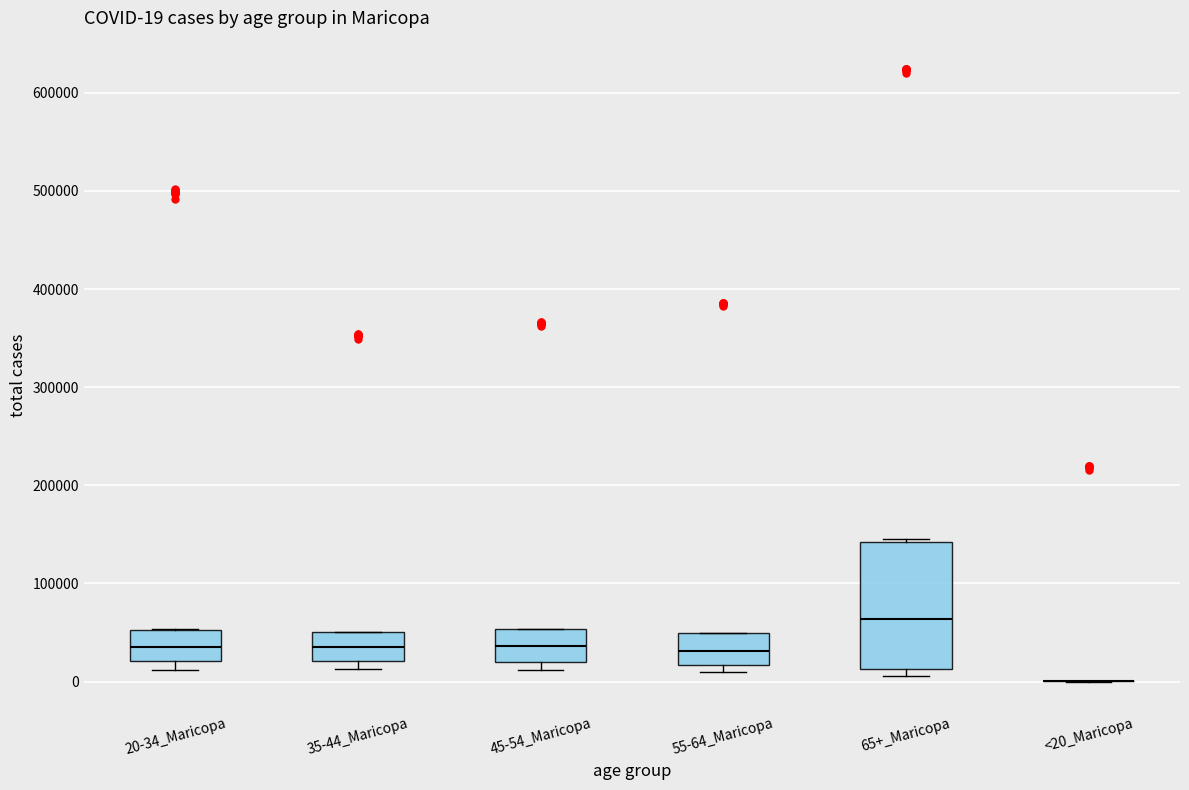

Which box is the tallest, from its lower edge to its upper edge?

65+_Maricopa